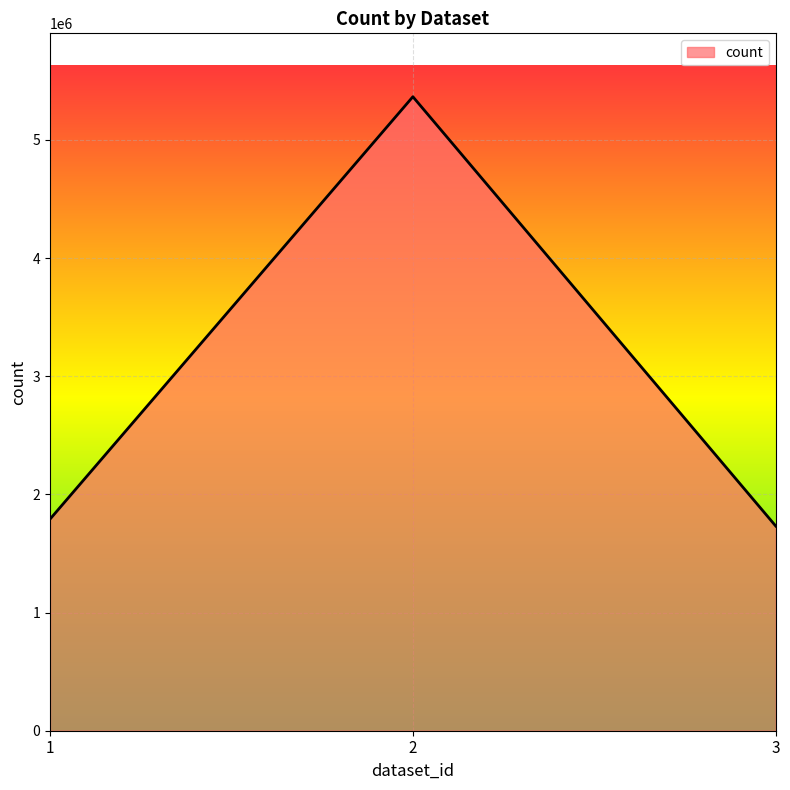

Rank the categories by value from highest to lowest.

2, 1, 3